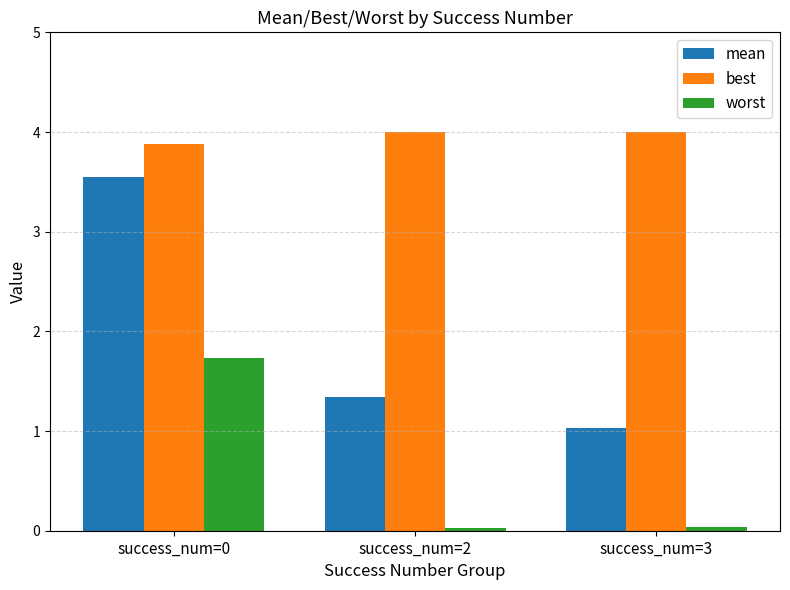

What is the total value across all series at success_num=0?

9.2